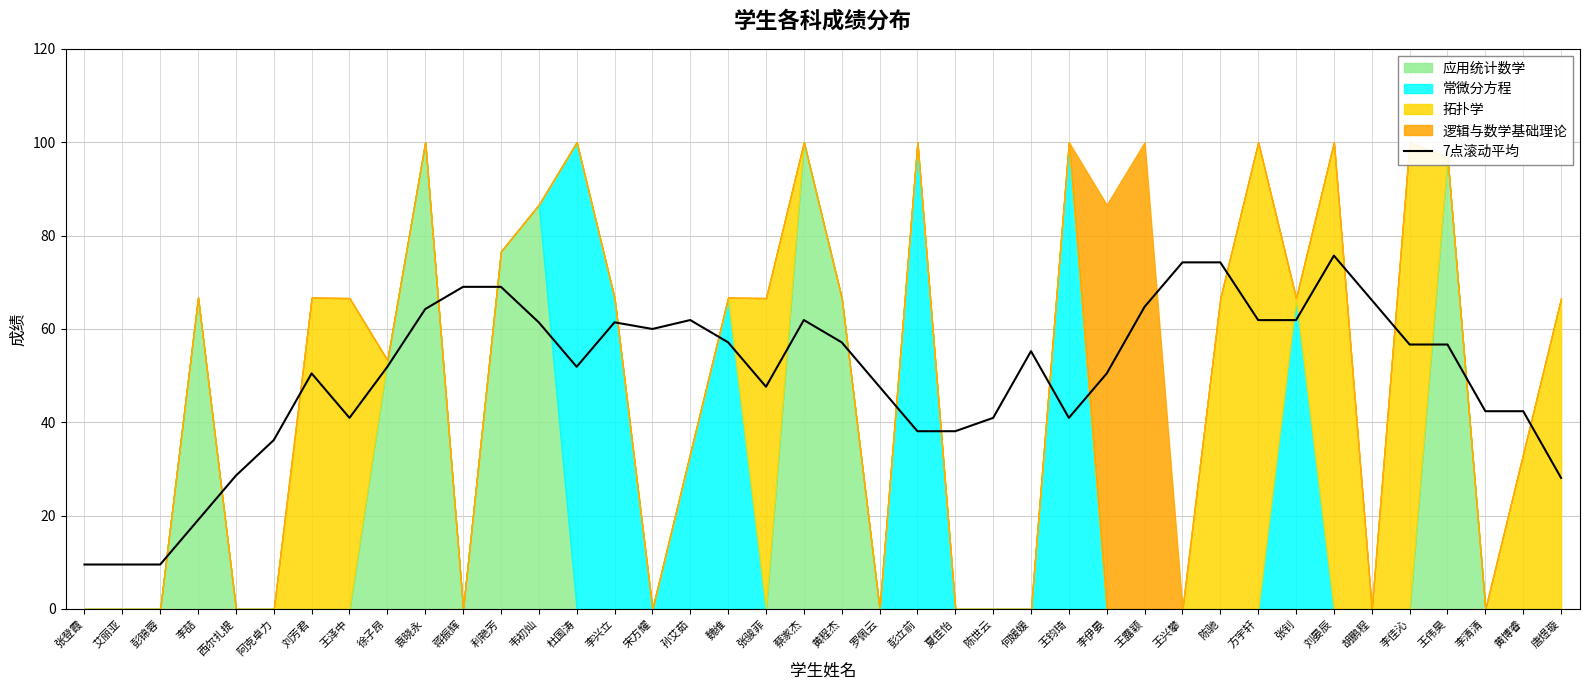

Where is the data nearest to the value 42?

李清清